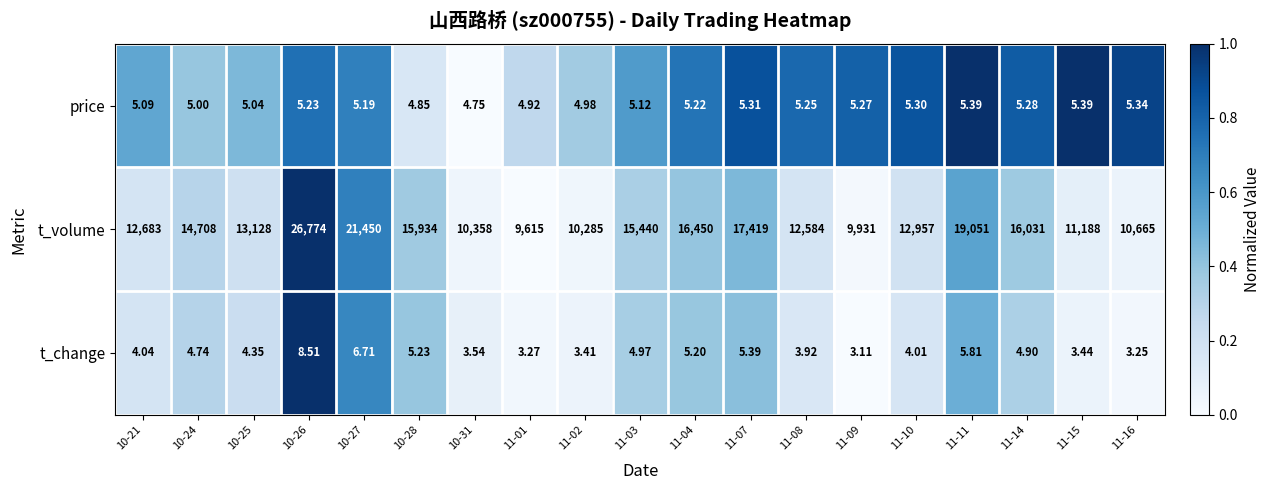

List the series in order of their peak value, lowest first.

price, t_change, t_volume